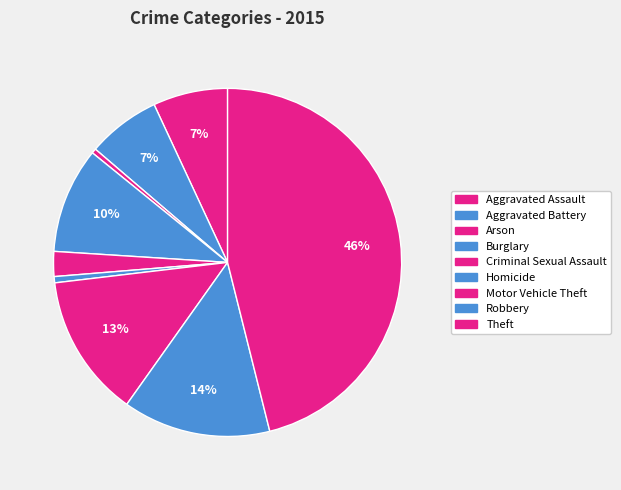

To the nearest percent, what portion does Aggravated Assault represent?

7%